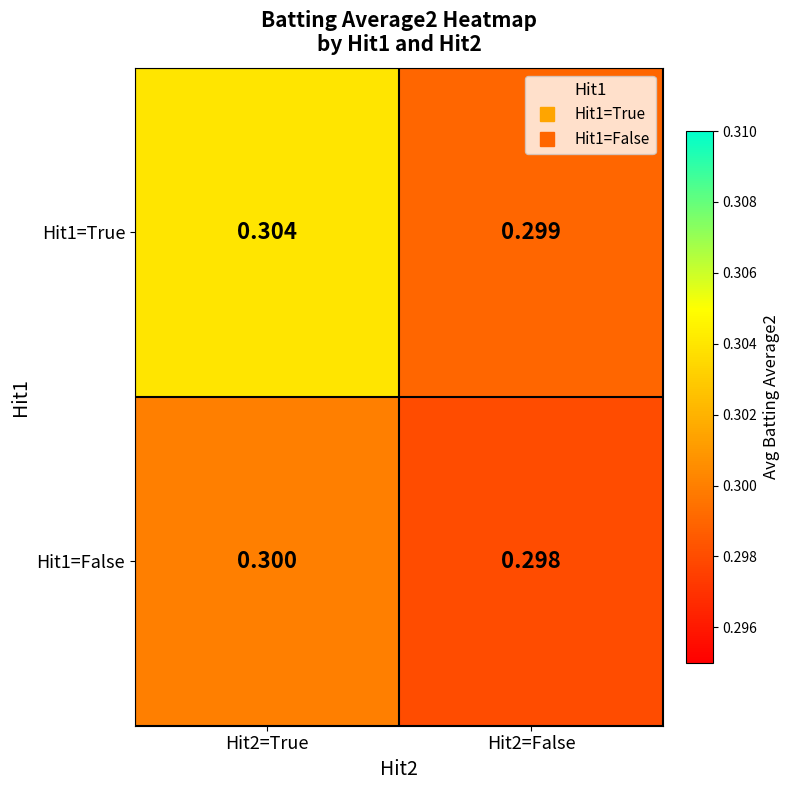

How many distinct data groups are displayed?

2